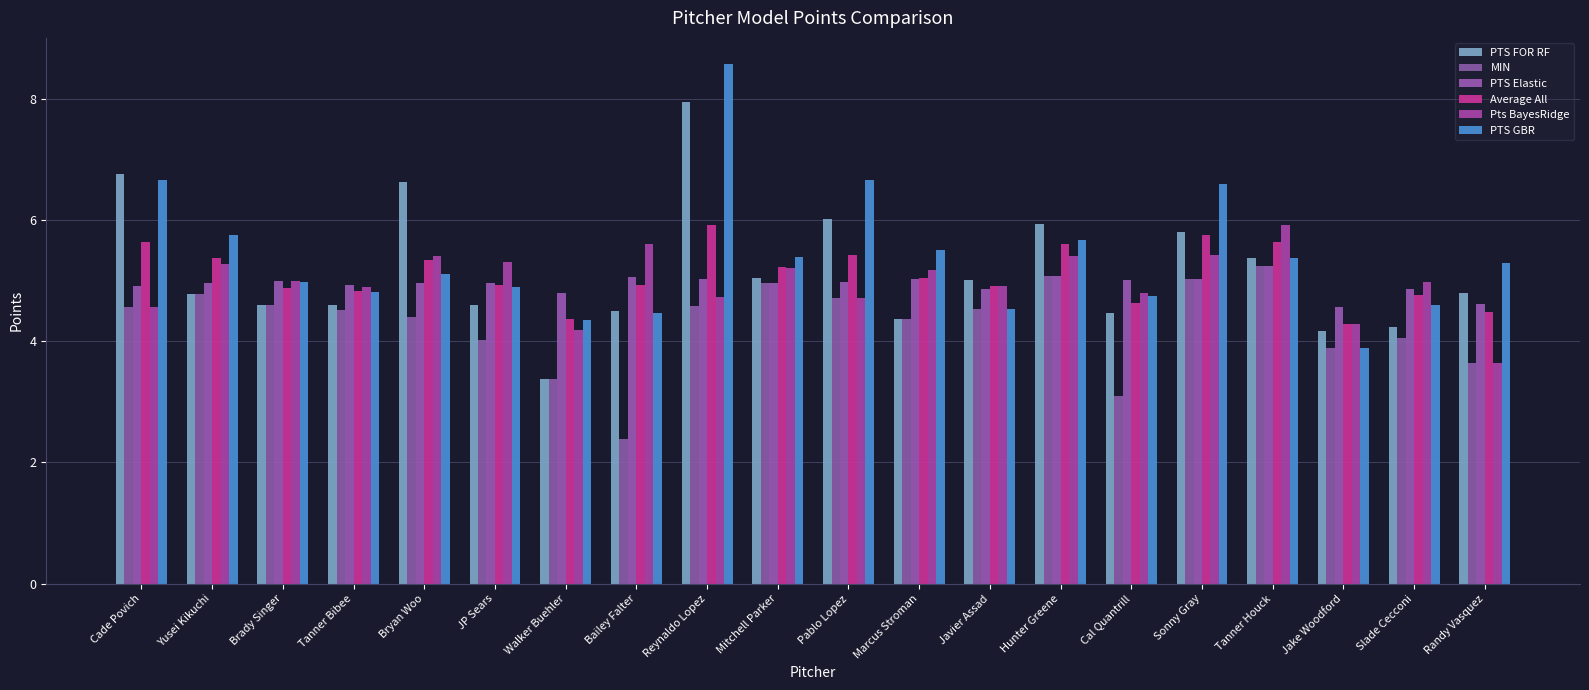

What are all the series names shown in the legend?

PTS FOR RF, MIN, PTS Elastic, Average All, Pts BayesRidge, PTS GBR